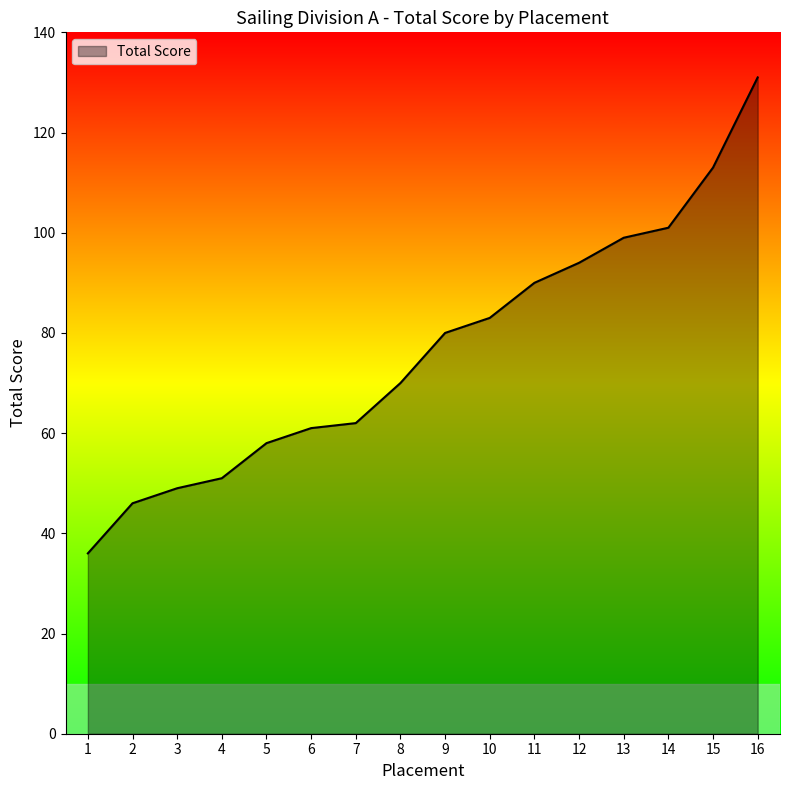

What is the change in value from 2 to 4?

+5